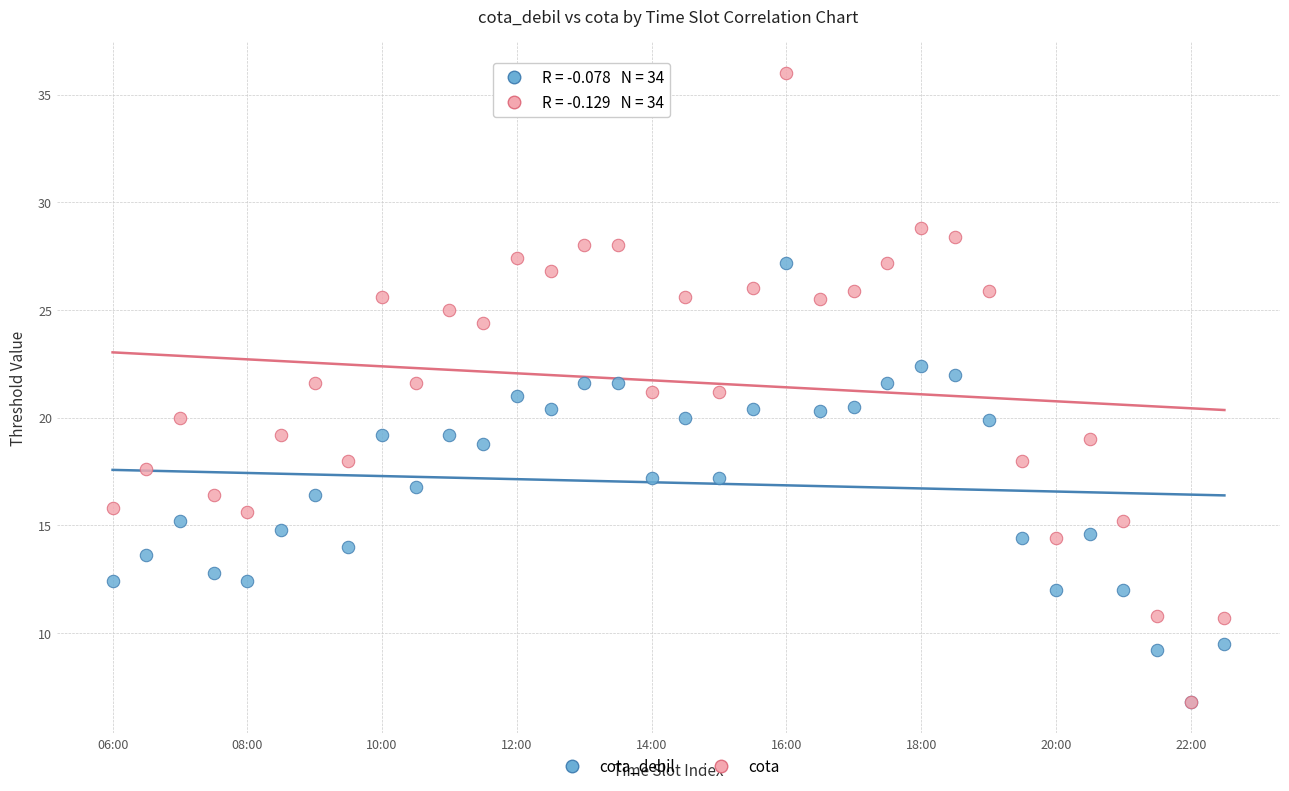

Which series has the widest spread of Y values?

cota